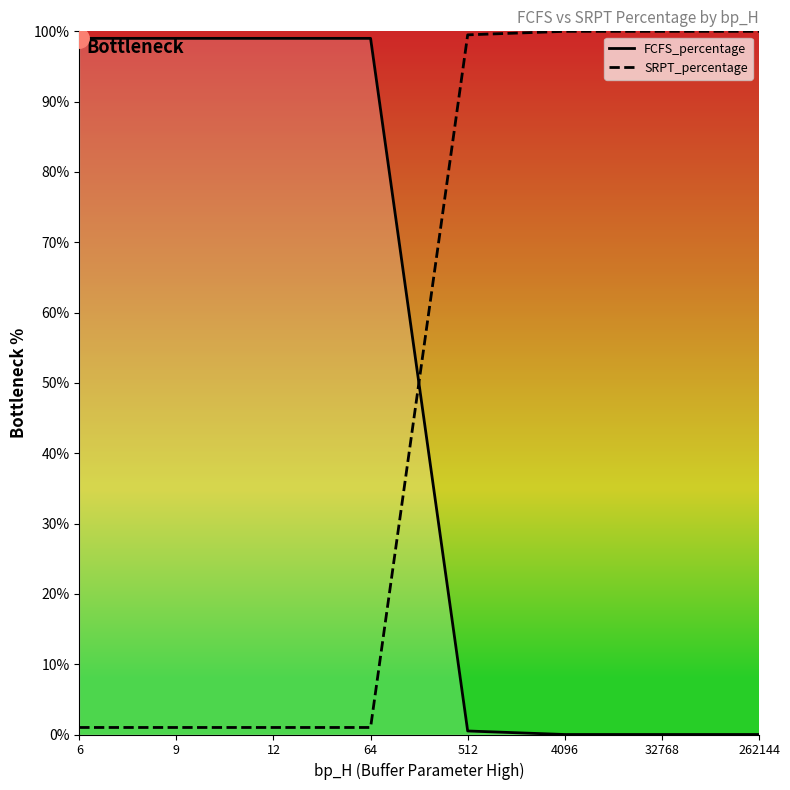

What is the value of the SRPT_percentage point at the 5th from the left?

99.5